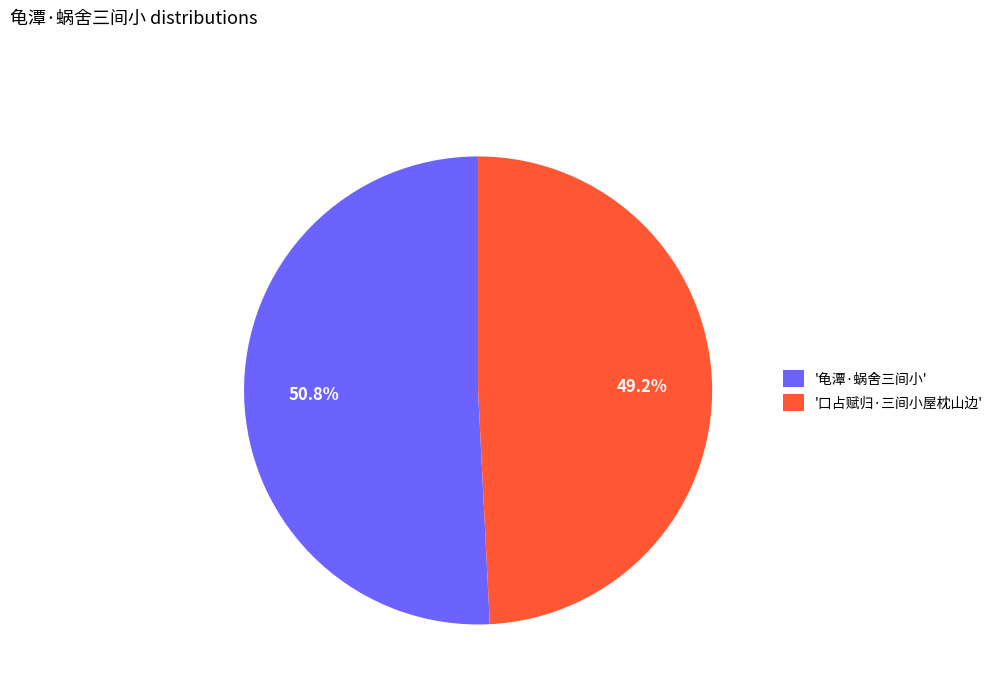

Approximately how many times larger is the value at '口占赋归·三间小屋枕山边' compared to '龟潭·蜗舍三间小'?

1.0